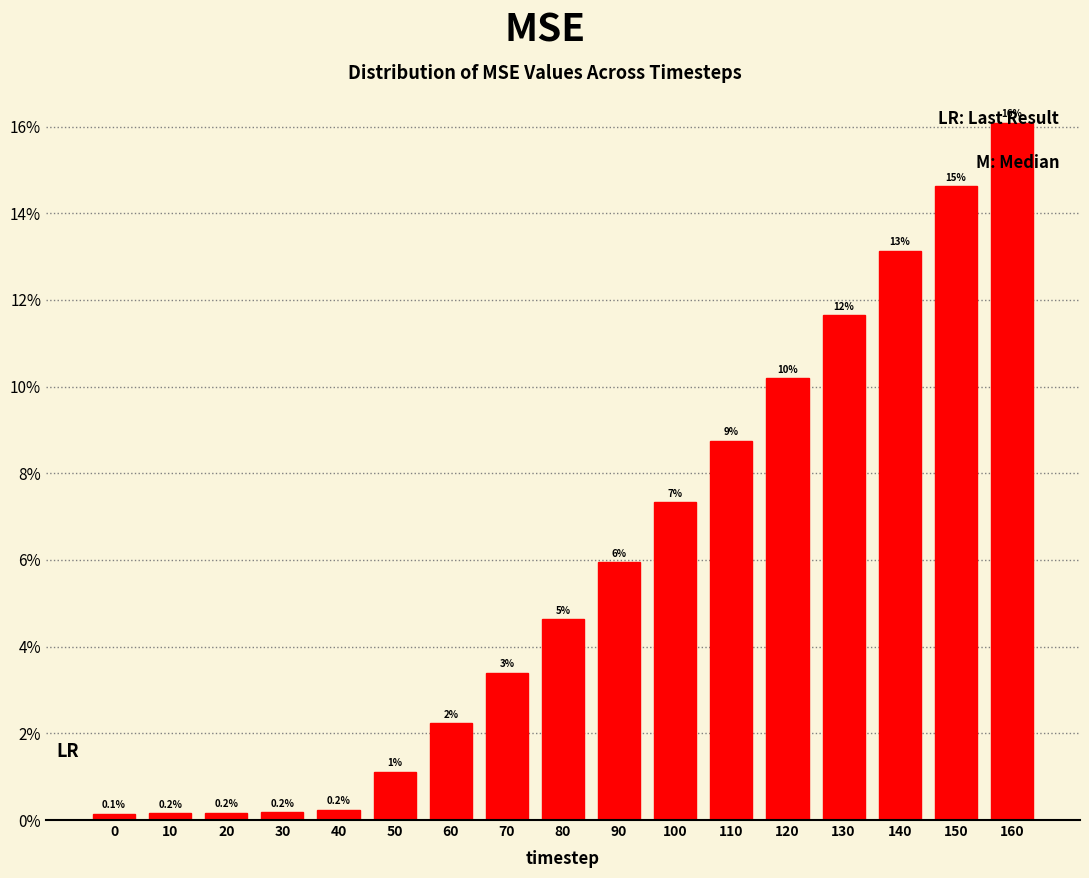

Are the bars horizontal?

No